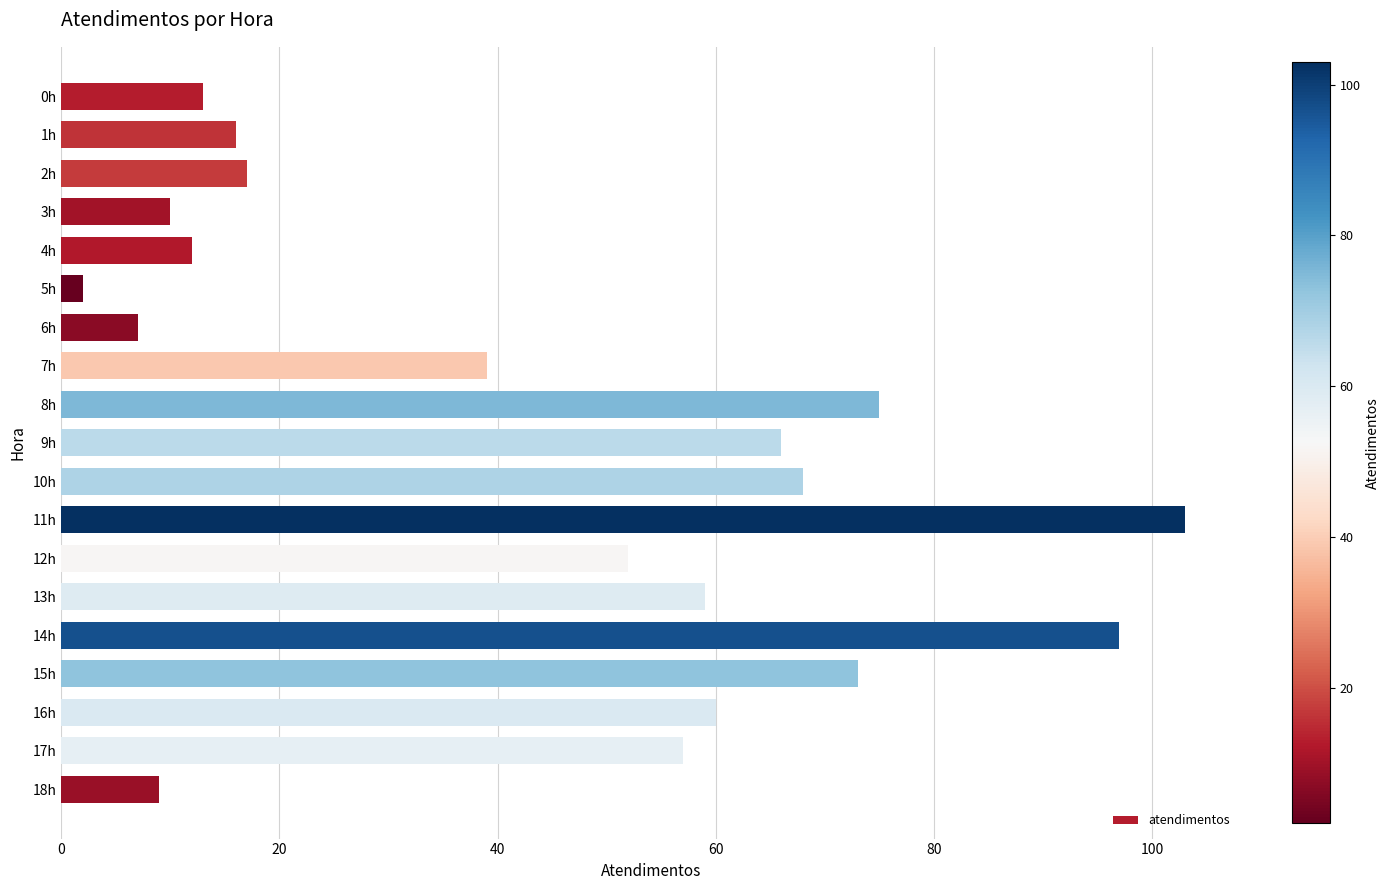

True or false: the data shows 57 at 17h.

True